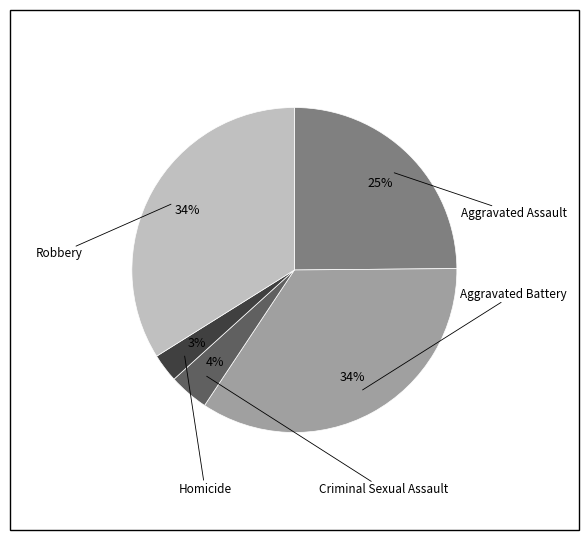

To the nearest percent, what is the average slice percentage?

20%